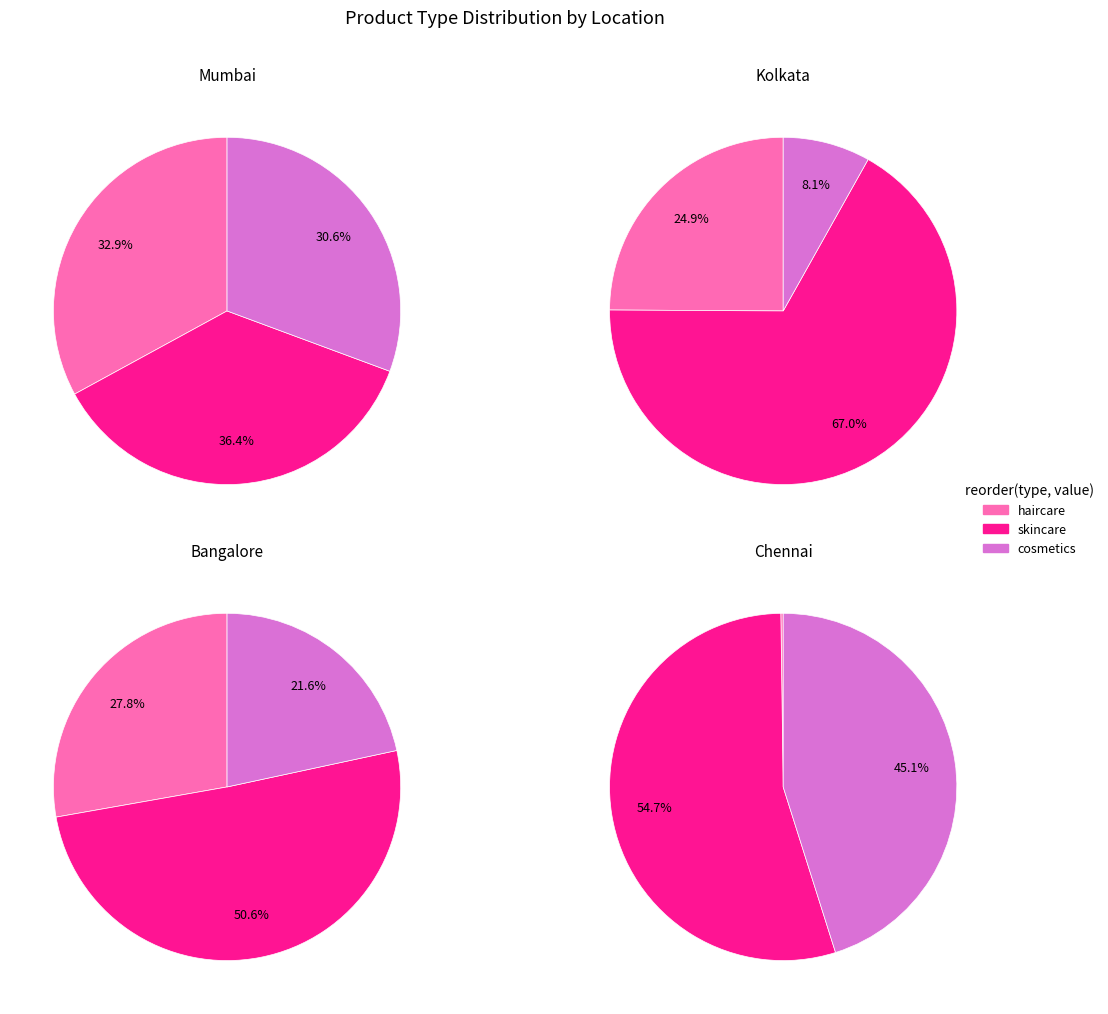

Which has a higher value, haircare or skincare?

skincare